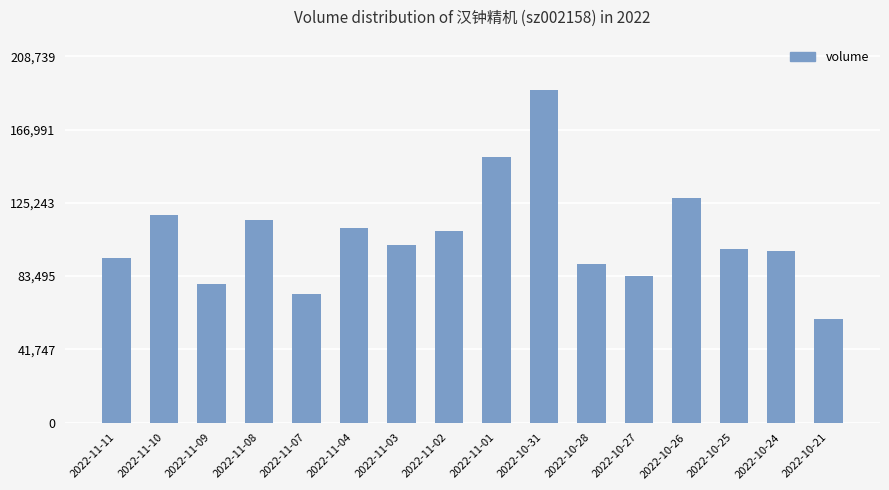

Reading left to right, what are all the values shown in this chart?

2022-11-11=93649	2022-11-10=118284	2022-11-09=78717	2022-11-08=115644	2022-11-07=73564	2022-11-04=111017	2022-11-03=101054	2022-11-02=109121	2022-11-01=151404	2022-10-31=189763	2022-10-28=90422	2022-10-27=83748	2022-10-26=128162	2022-10-25=98930	2022-10-24=97849	2022-10-21=59090